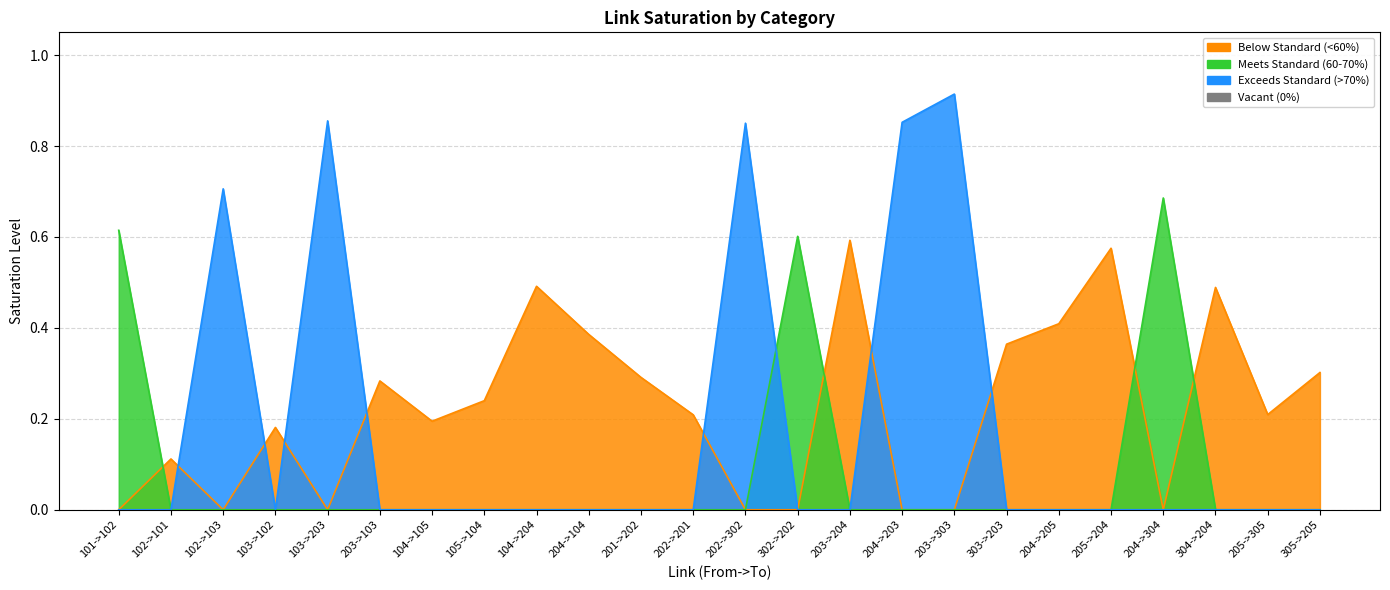

At which category is the sum across all series the highest?

203->303